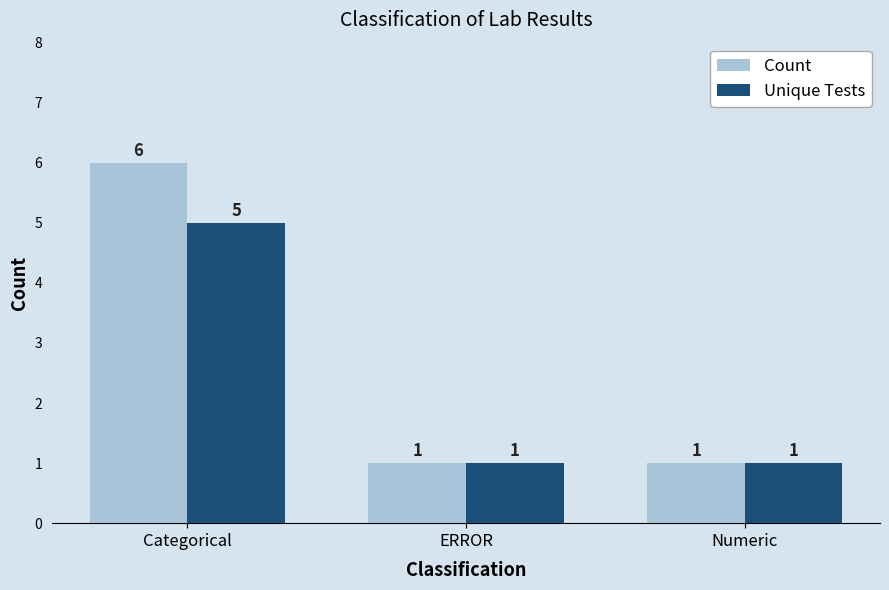

What are all the series names shown in the legend?

Count, Unique Tests